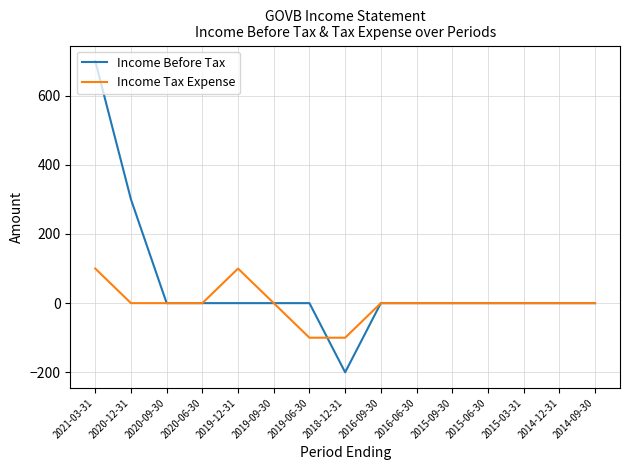

Reading left to right, transcribe all the data shown in this chart.

Income Before Tax: 2021-03-31=700	2020-12-31=300	2020-09-30=0	2020-06-30=0	2019-12-31=0	2019-09-30=0	2019-06-30=0	2018-12-31=-200	2016-09-30=0	2016-06-30=0	2015-09-30=0	2015-06-30=0	2015-03-31=0	2014-12-31=0	2014-09-30=0
Income Tax Expense: 2021-03-31=100	2020-12-31=0	2020-09-30=0	2020-06-30=0	2019-12-31=100	2019-09-30=0	2019-06-30=-100	2018-12-31=-100	2016-09-30=0	2016-06-30=0	2015-09-30=0	2015-06-30=0	2015-03-31=0	2014-12-31=0	2014-09-30=0